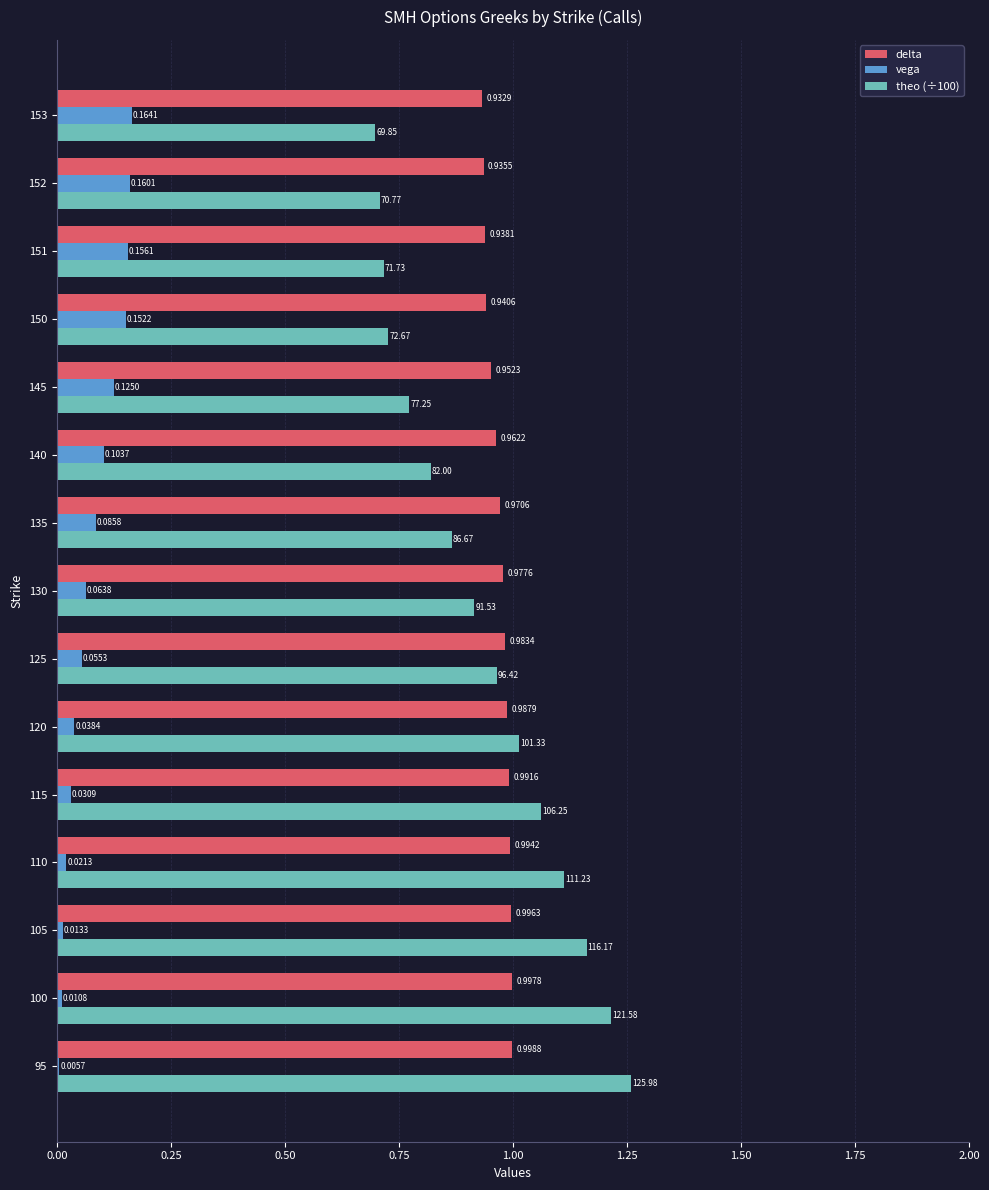

Is the value of delta at 95 greater than the value of vega at 105?

Yes